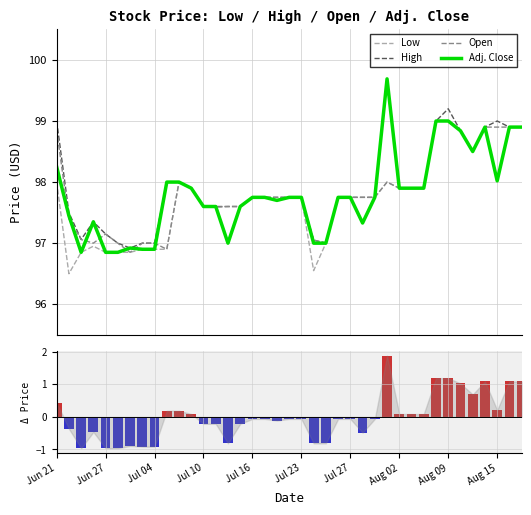

Which series has the largest range (max minus min)?

Adj. Close